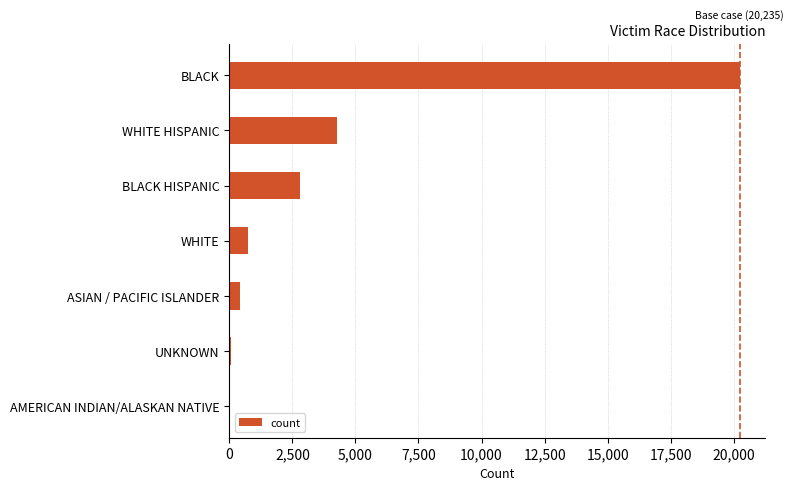

Between BLACK HISPANIC and UNKNOWN, which is larger?

BLACK HISPANIC